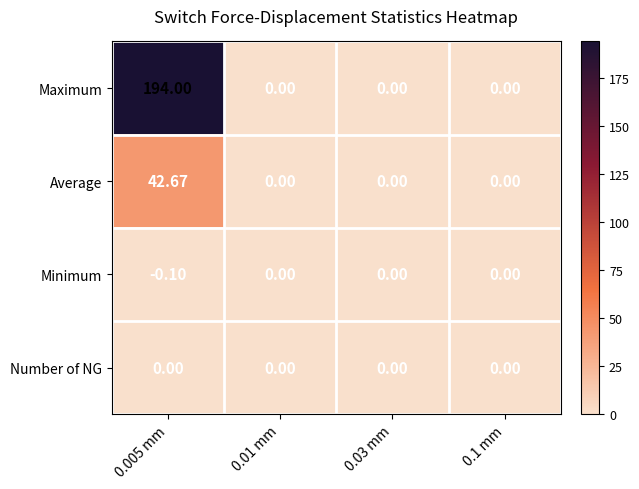

Between 0.005 mm and 0.01 mm, which series saw the biggest shift?

Maximum